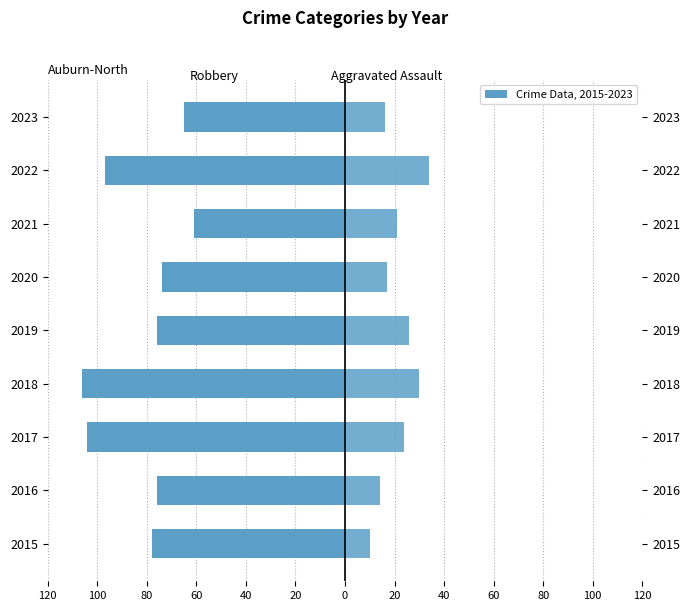

What is the difference between the highest and lowest values at 20?

91